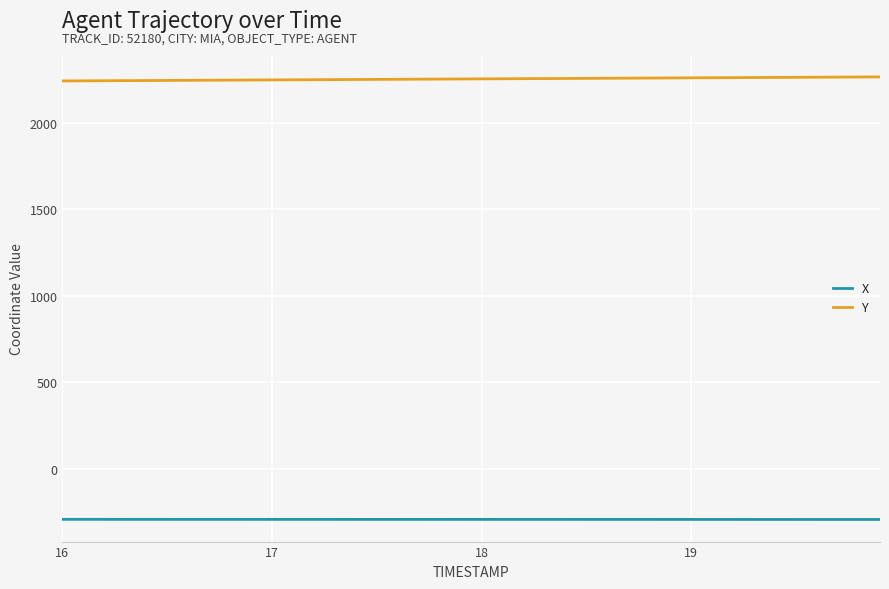

Which series has the largest total across all categories?

Y